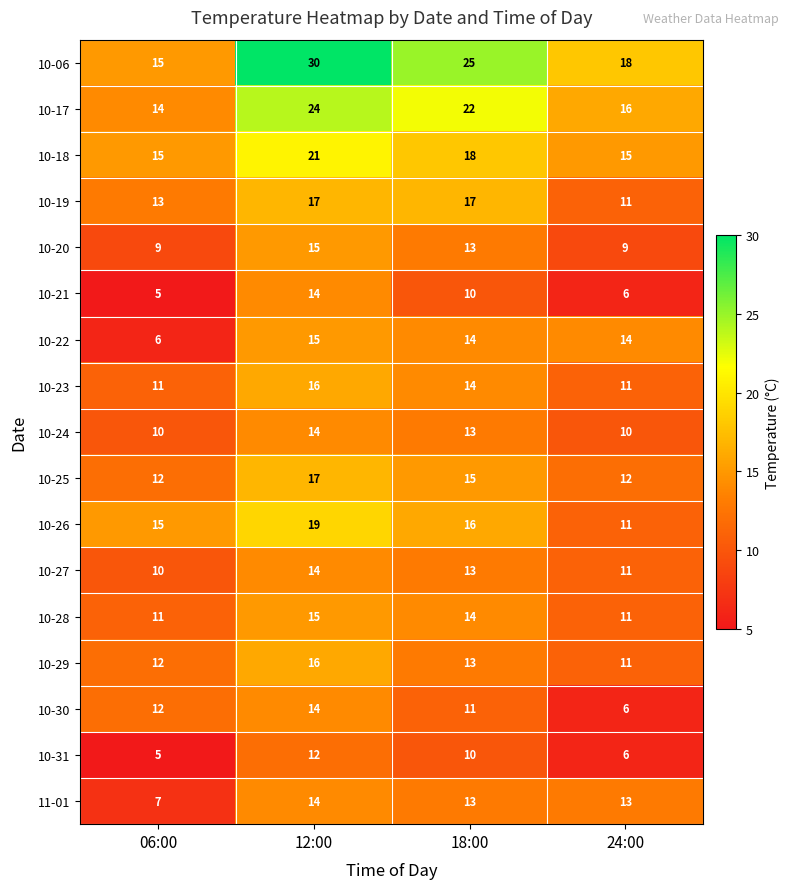

What is the total value across all series at 06:00?

182